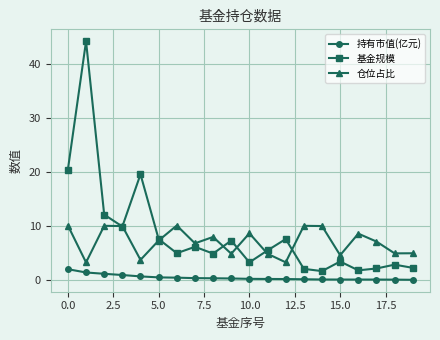

How many lines are shown in the chart?

3